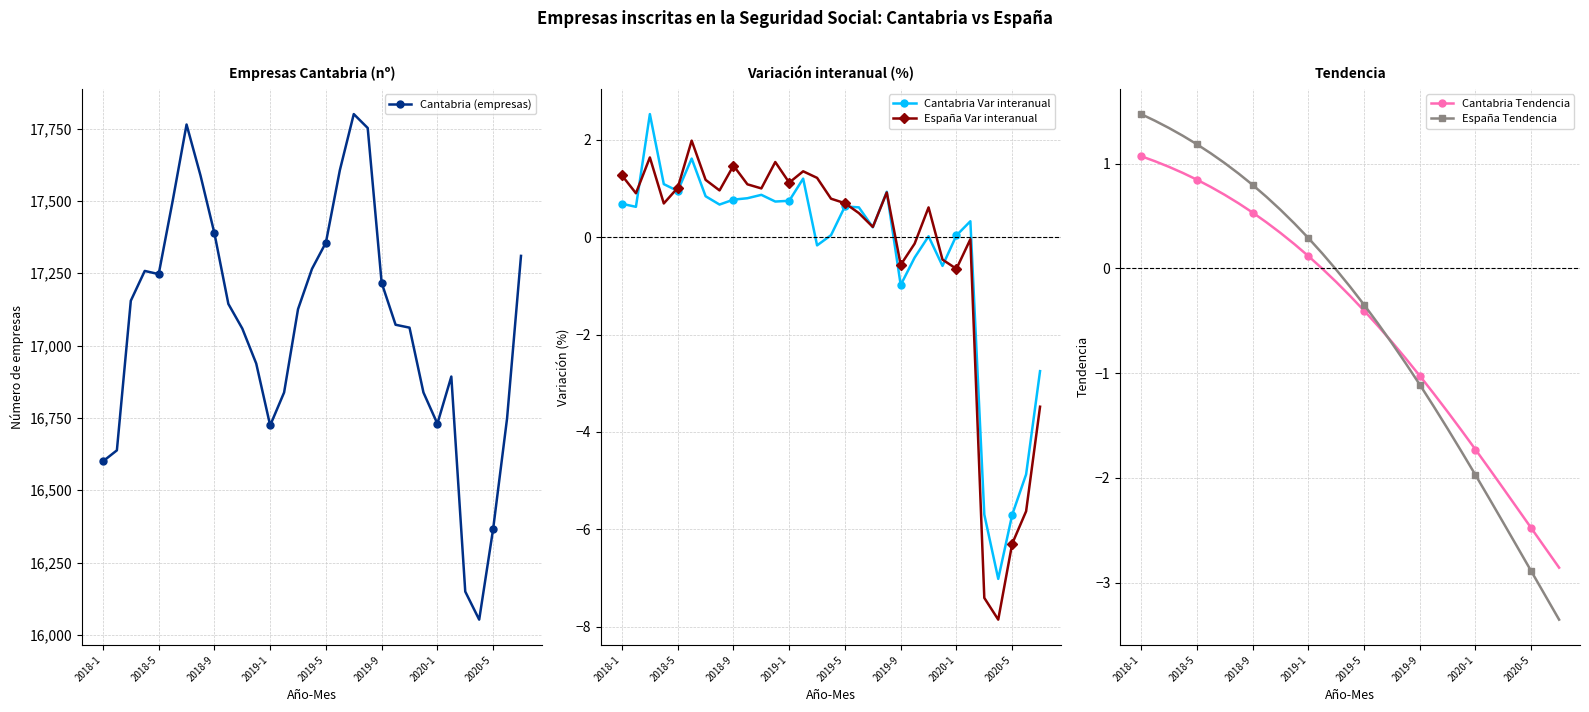

What is the maximum value for Cantabria (empresas)?

17800